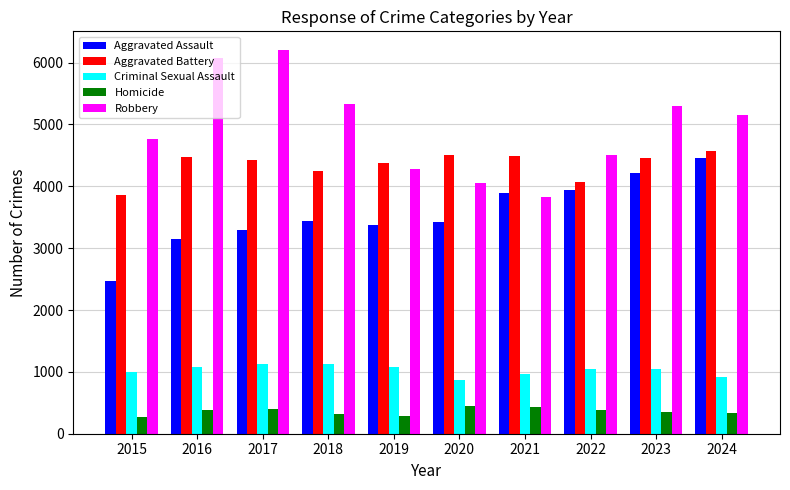

Is it true that Aggravated Assault equals 2473 at 2015?

True